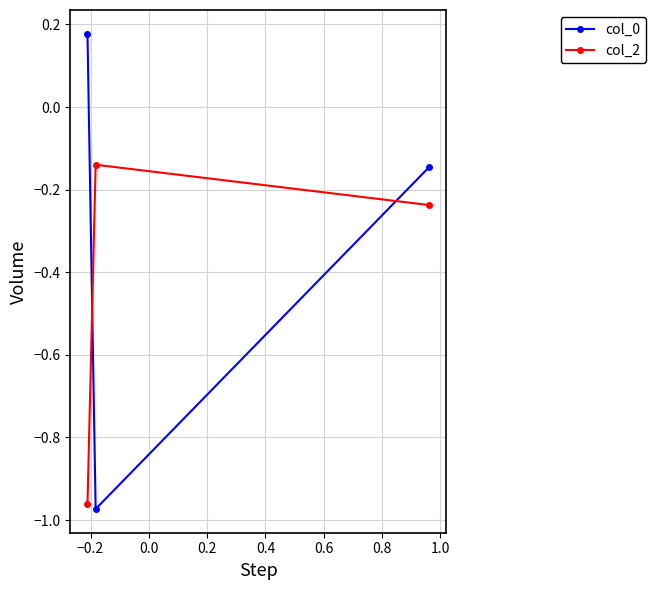

What is the average value of the col_2 series?

-0.4